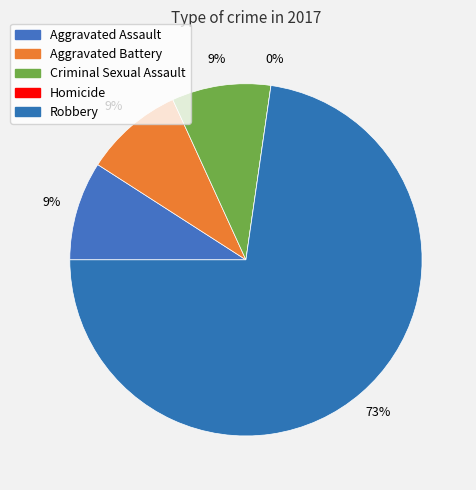

How many slices are in this pie chart?

5